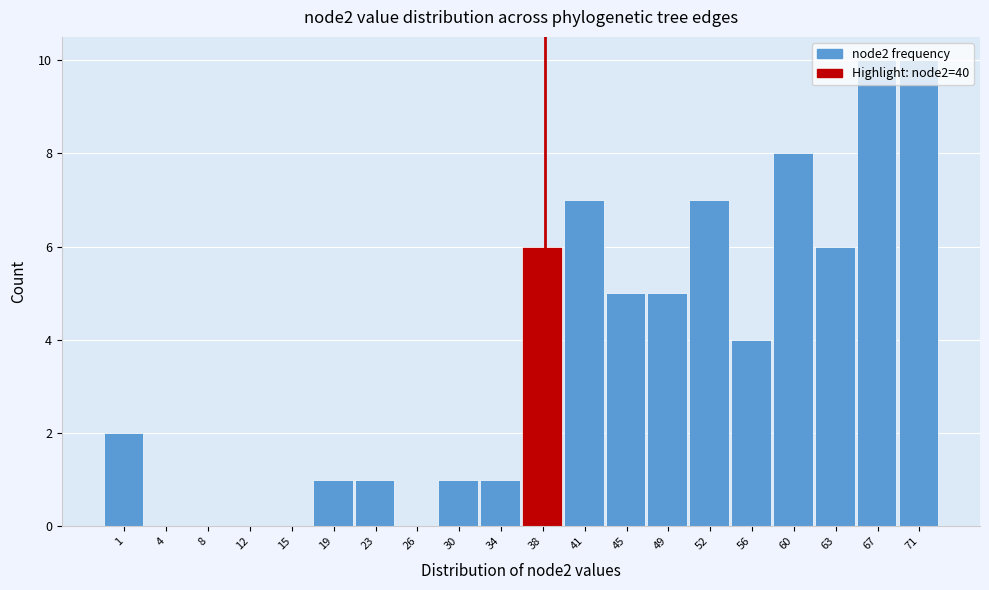

What is the change in value from 15 to 41?

+7